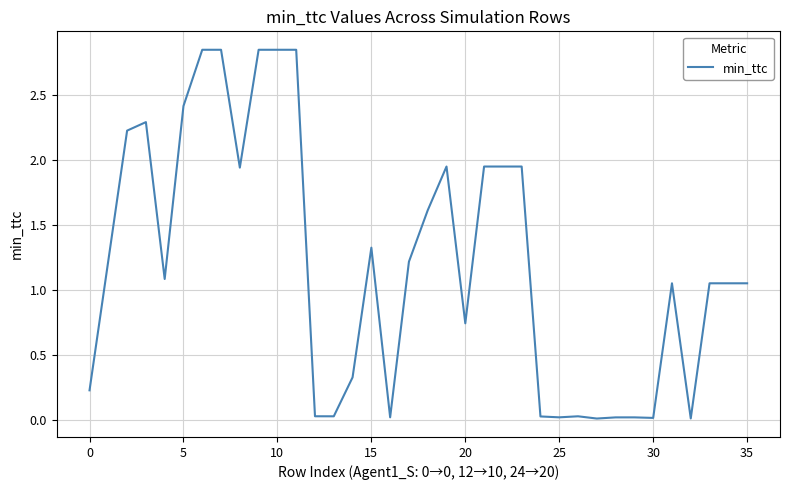

How many series are shown in this chart?

1